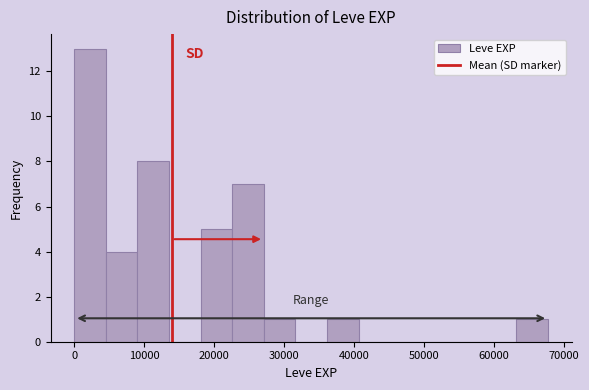

What is the height of the bar covering 63000 to 68000 on the x-axis? Neither the bar edges nor the heights are printed on the chart, so give them approximately, as read against the axes.

1